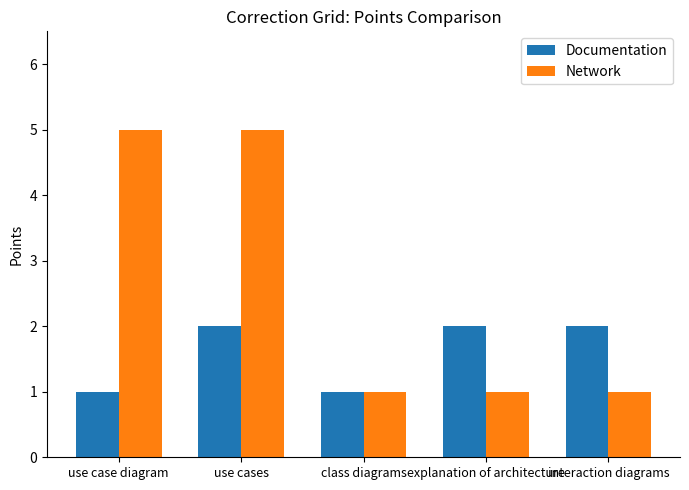

What is the total value across all series at use case diagram?

6